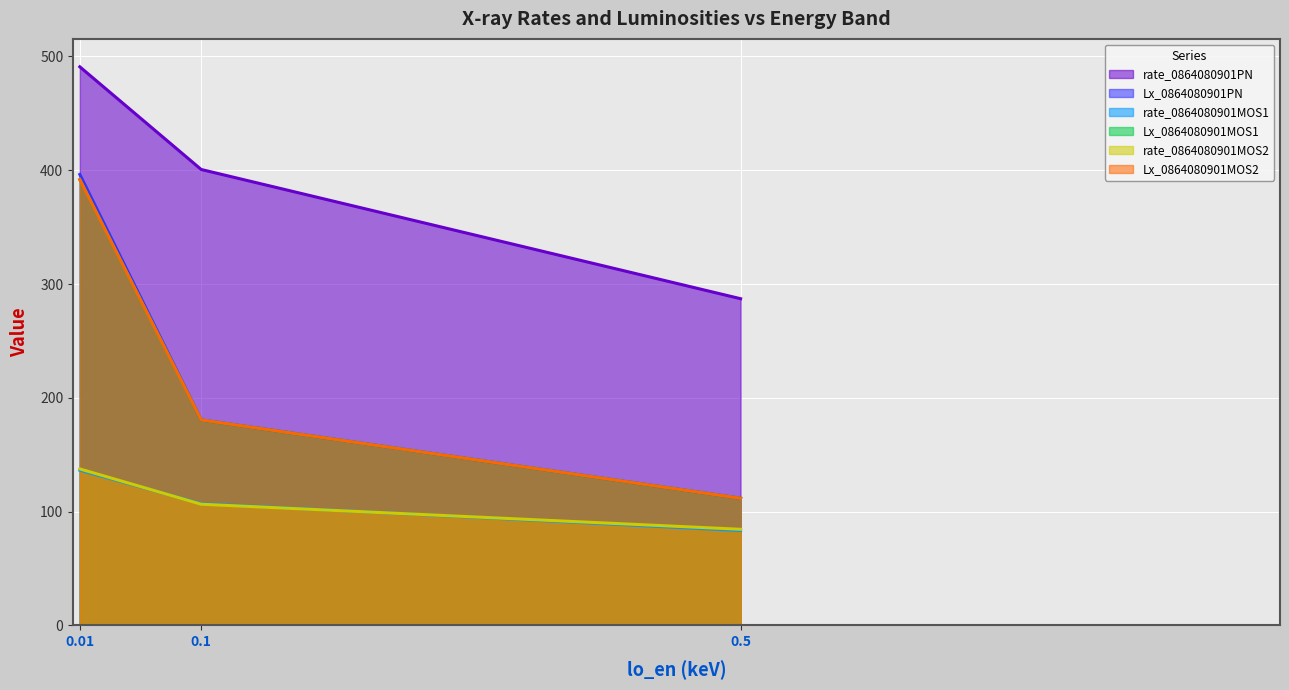

Reading left to right, transcribe all the data shown in this chart.

rate_0864080901PN: 0.01=490.9	0.1=400.7	0.5=287.1
Lx_0864080901PN: 0.01=396.3	0.1=180.5	0.5=111.7
rate_0864080901MOS1: 0.01=136.4	0.1=106.9	0.5=83.4
Lx_0864080901MOS1: 0.01=391.8	0.1=180.6	0.5=111.7
rate_0864080901MOS2: 0.01=137.5	0.1=106.5	0.5=84.4
Lx_0864080901MOS2: 0.01=391.8	0.1=180.6	0.5=111.7